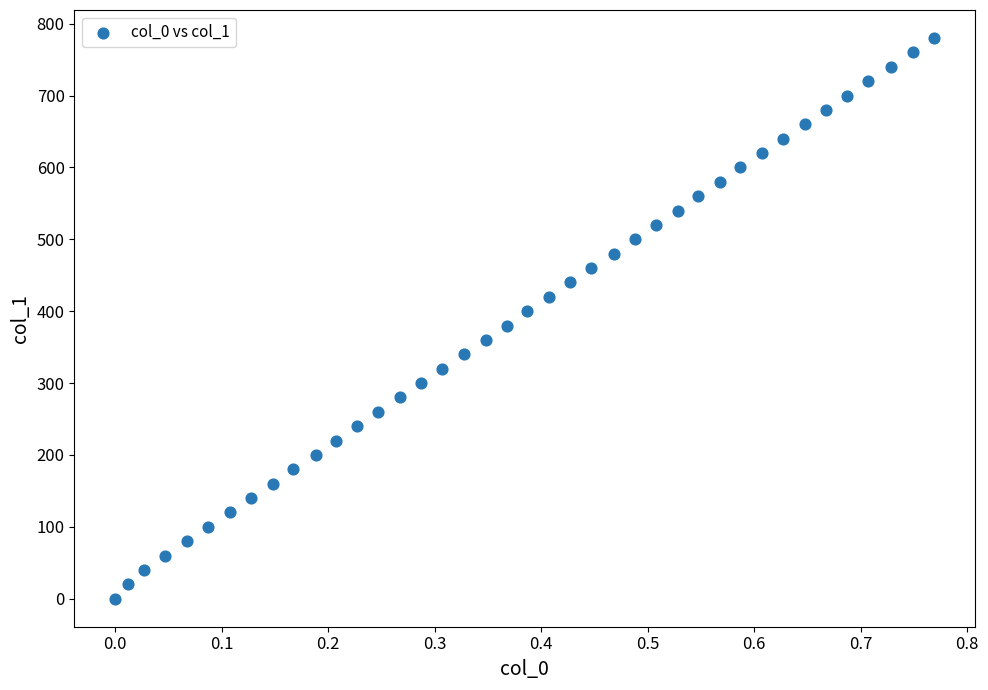

What is the range of Y values (max minus min)?

780.0